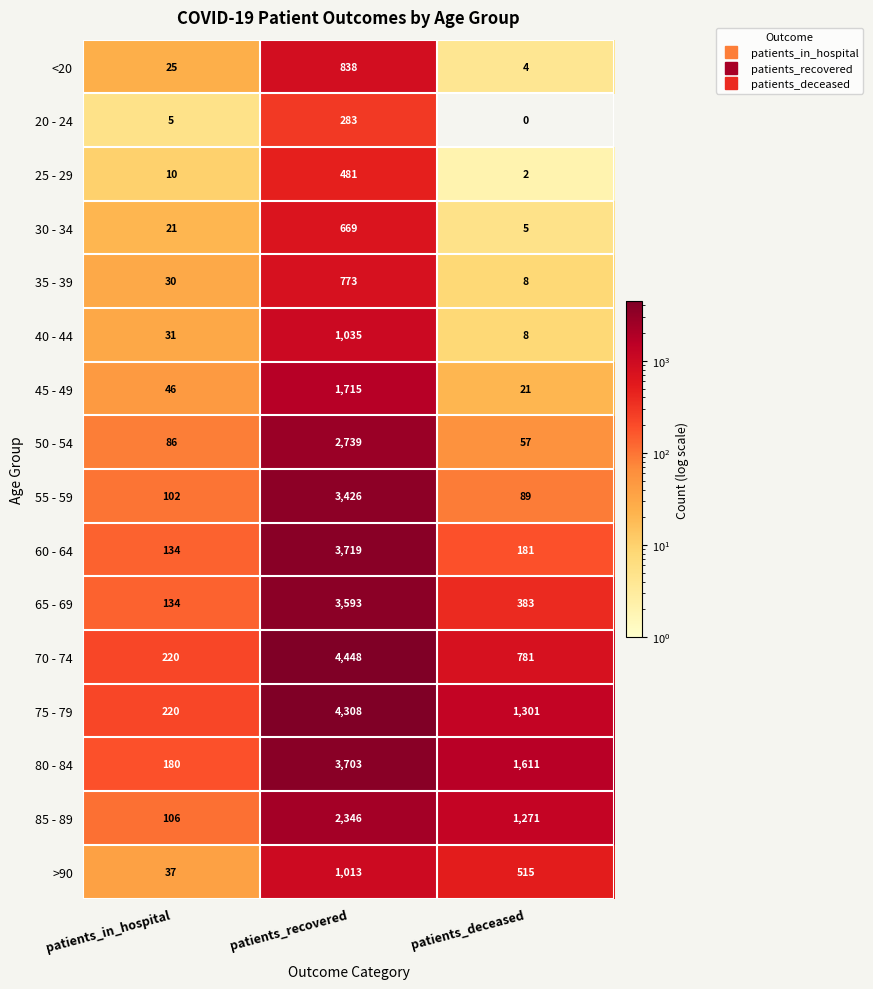

At which category does the chart reach its peak across all series?

patients_recovered